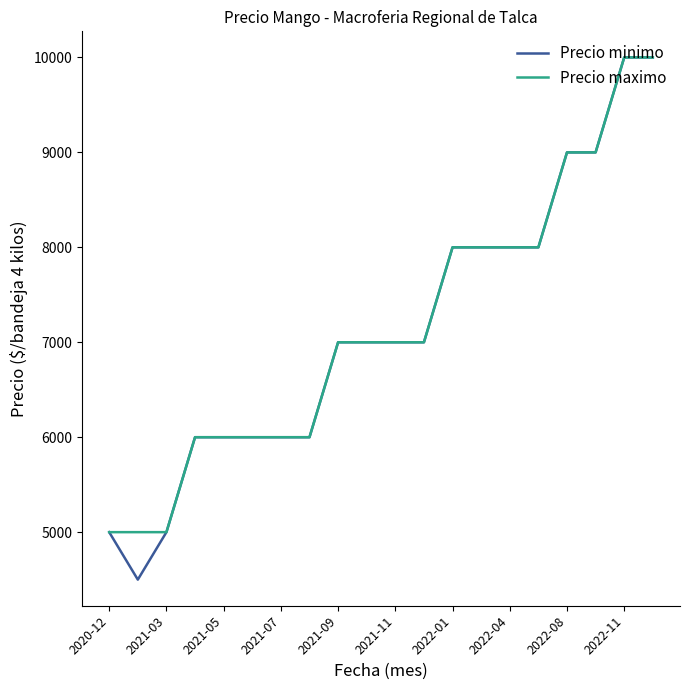

Which series has the widest spread of values?

Precio minimo